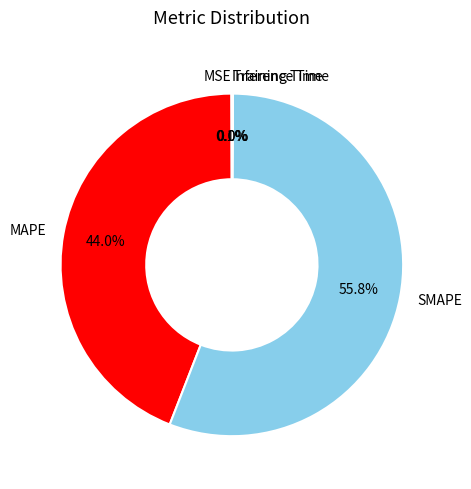

What is the largest slice in the pie chart?

SMAPE